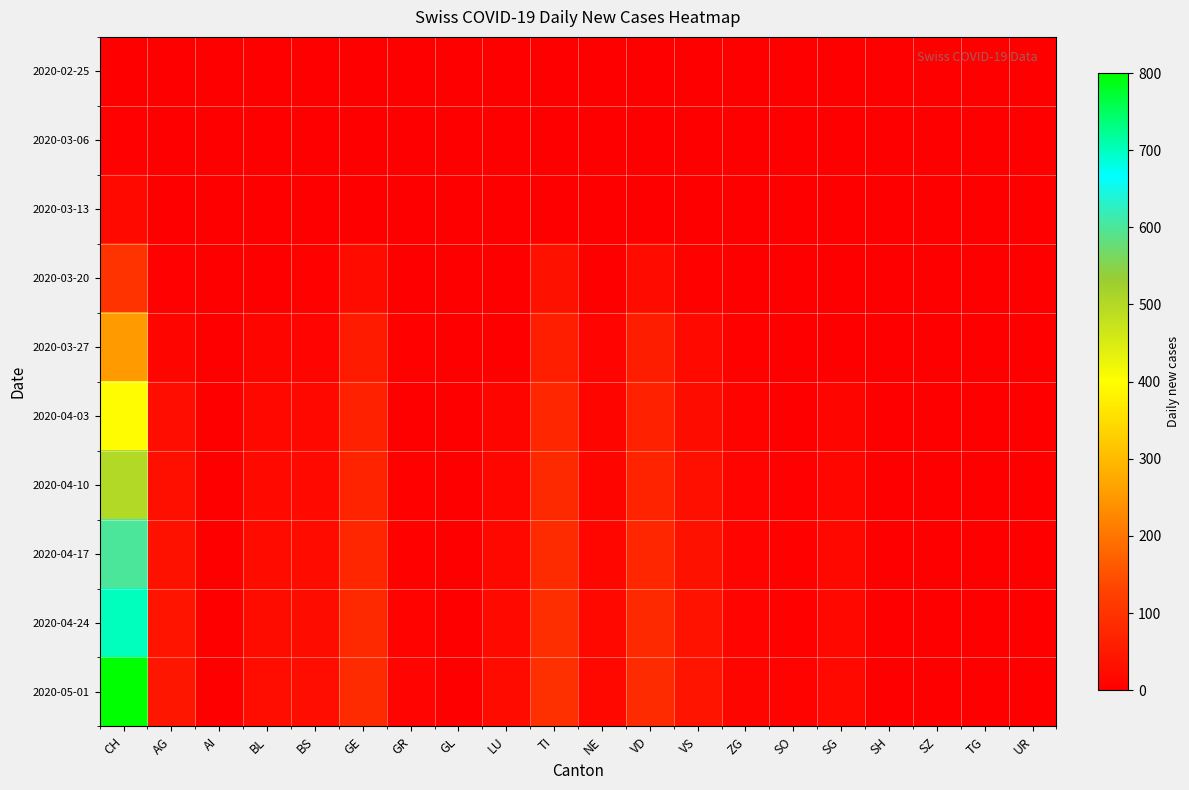

Which series has the widest spread of values?

2020-05-01